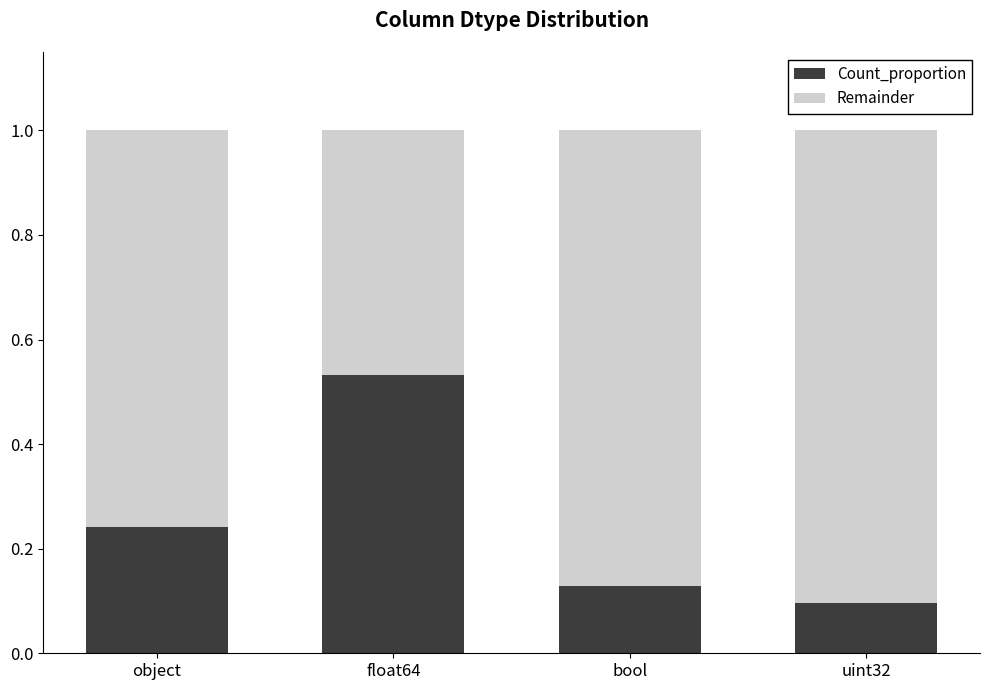

At which label does Count_proportion reach its minimum?

uint32